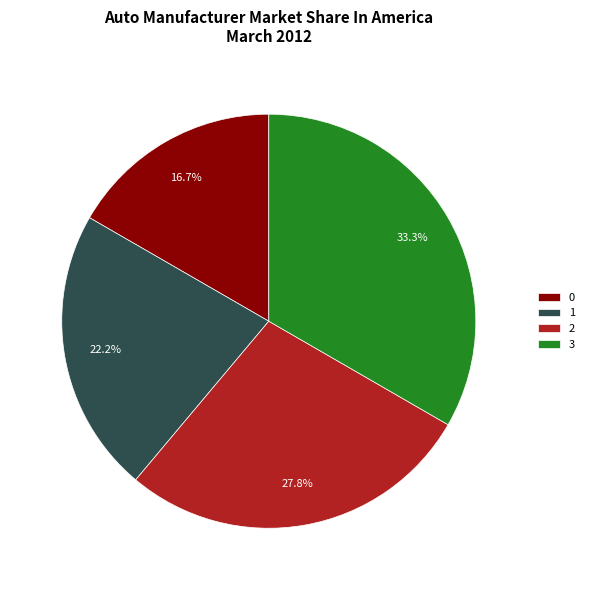

Is there any slice that represents more than half of the pie?

No